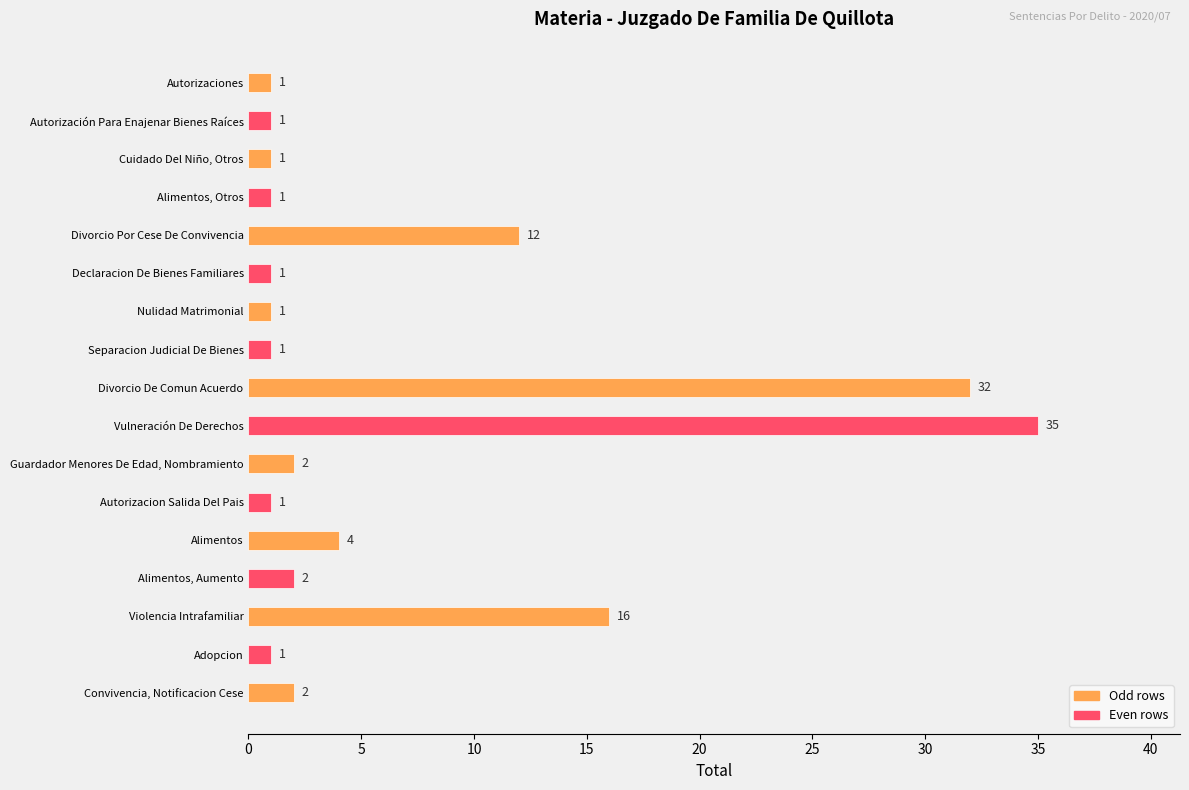

The chart shows a value of 1 at Autorización Para Enajenar Bienes Raíces. True or false?

True